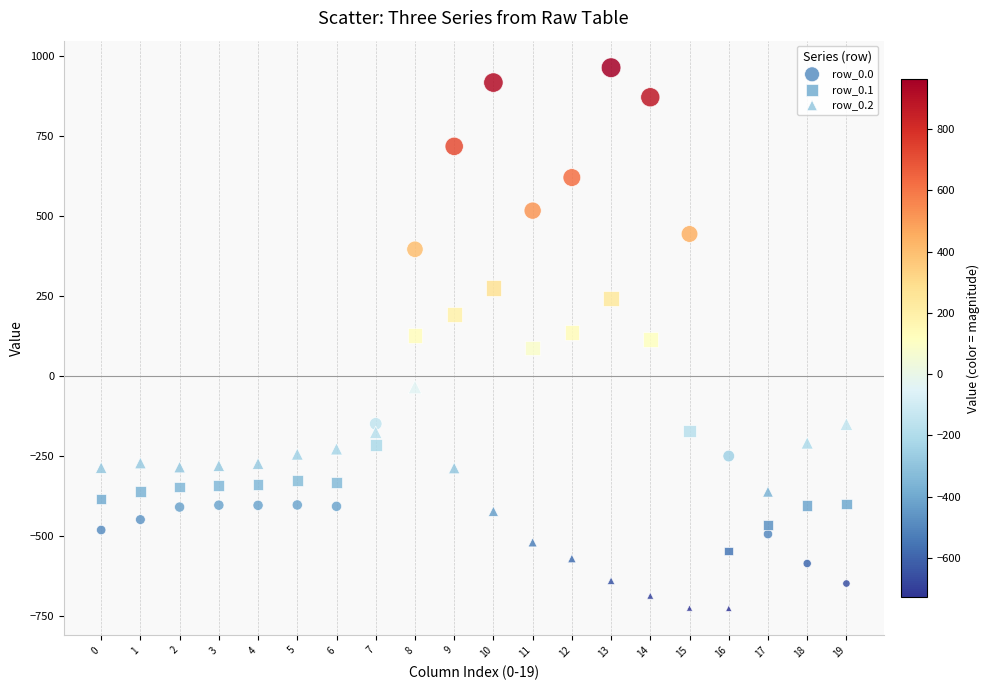

Which series reaches the minimum Y coordinate?

row_0.2